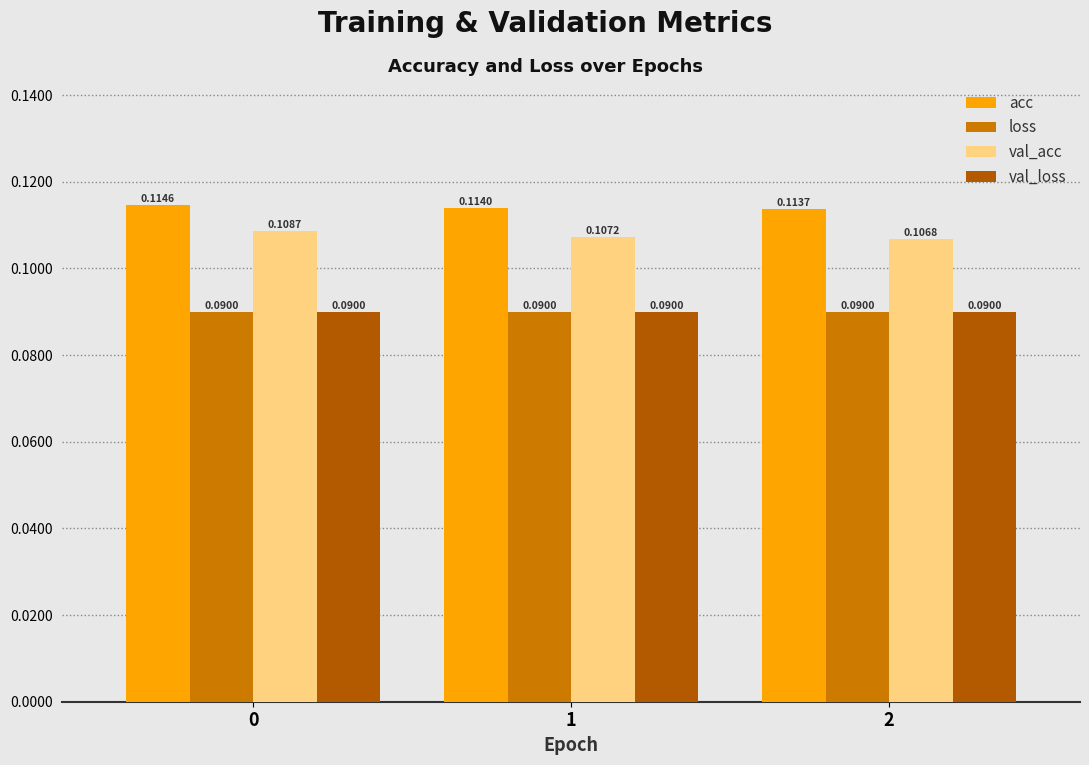

Which series has the largest total across all categories?

acc